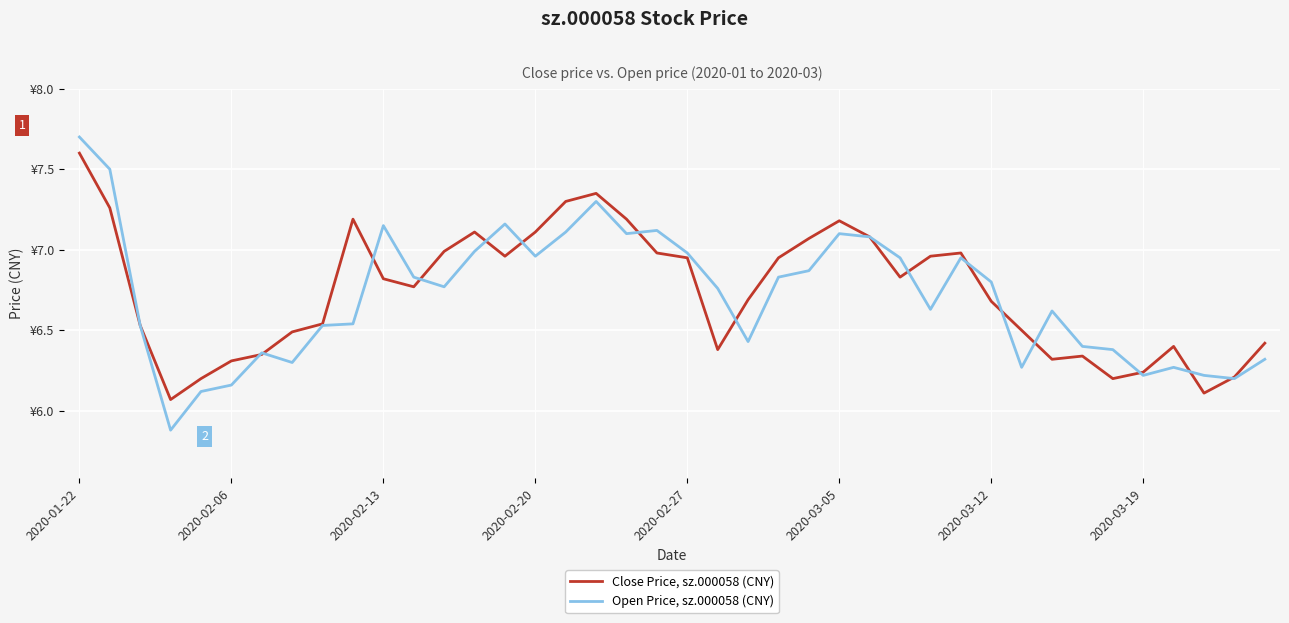

True or false: Open Price, sz.000058 (CNY) has more than 2 interior local peaks.

True